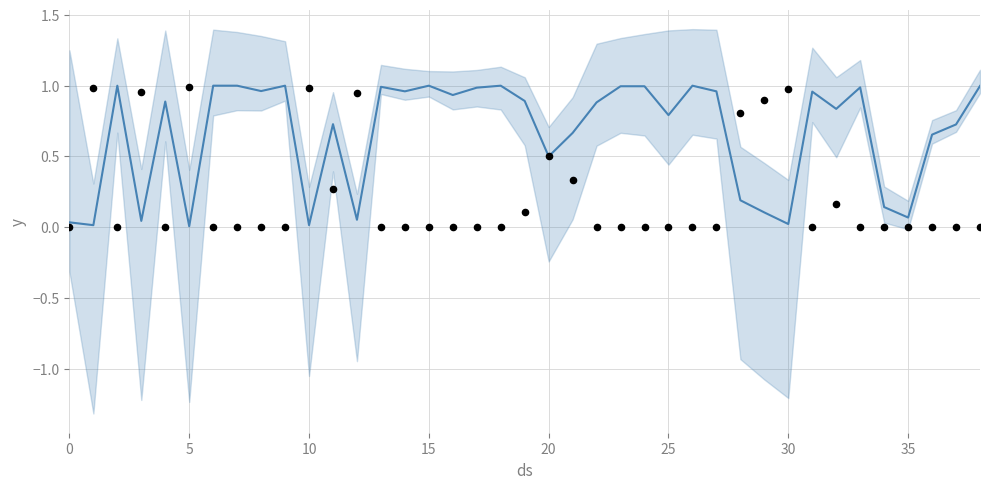

Which series has the widest spread of Y values?

yhat